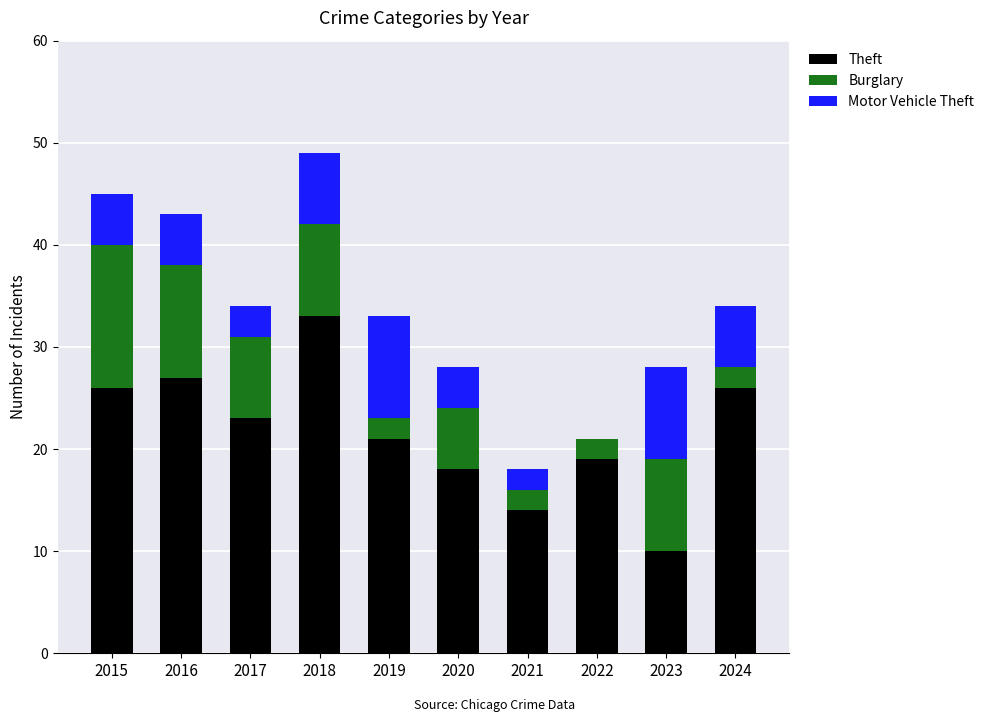

Is it true that Theft equals 10 at 2023?

True